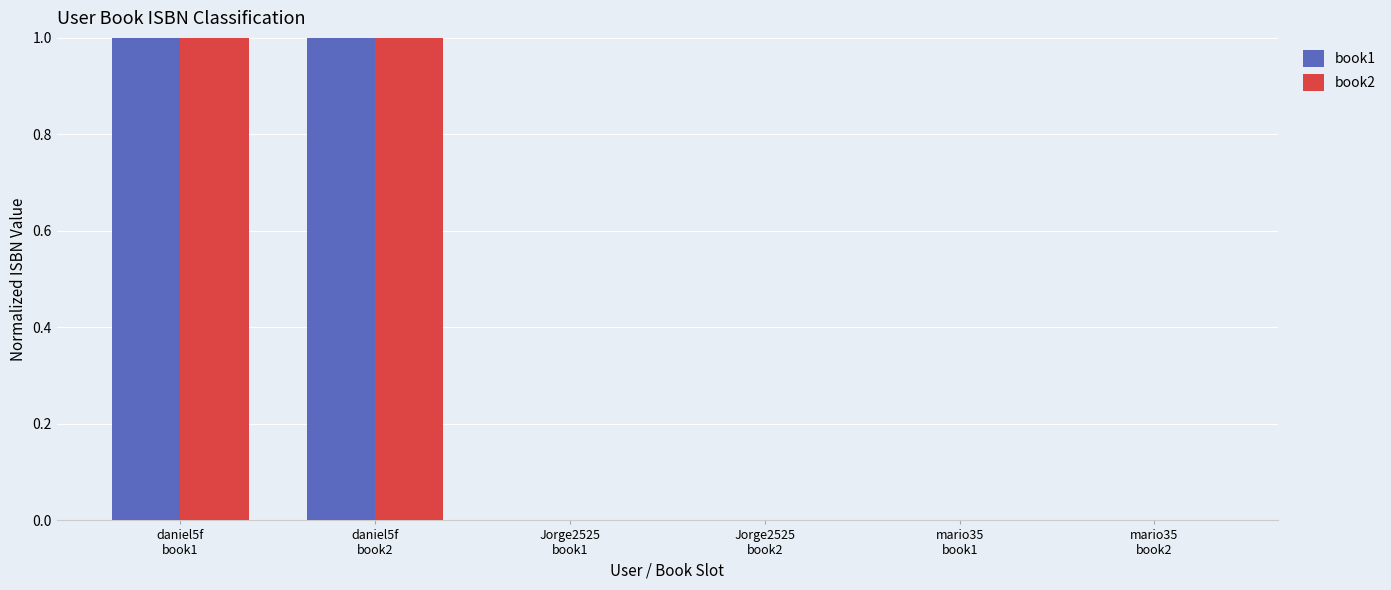

Are the bars grouped side by side (vs. stacked)?

Yes